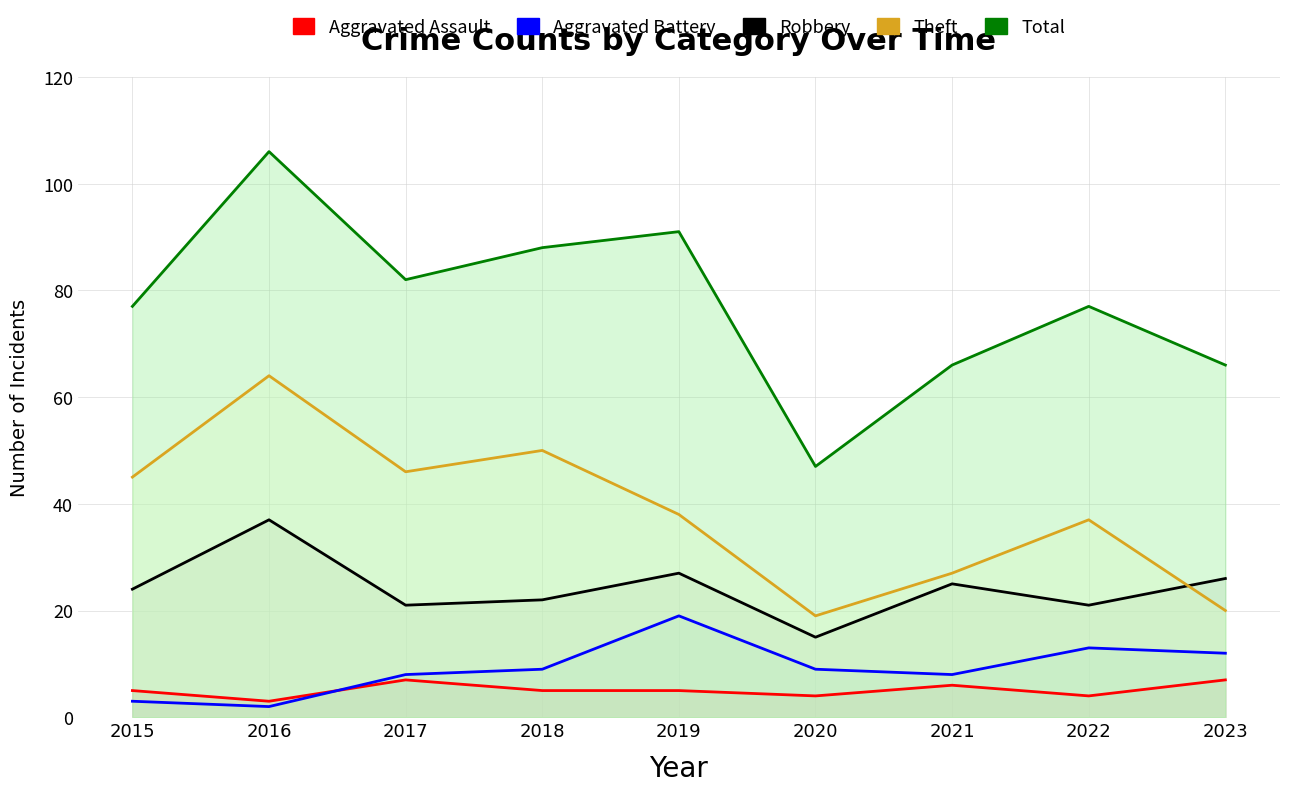

Is it true that Total equals 87 at 2023?

False